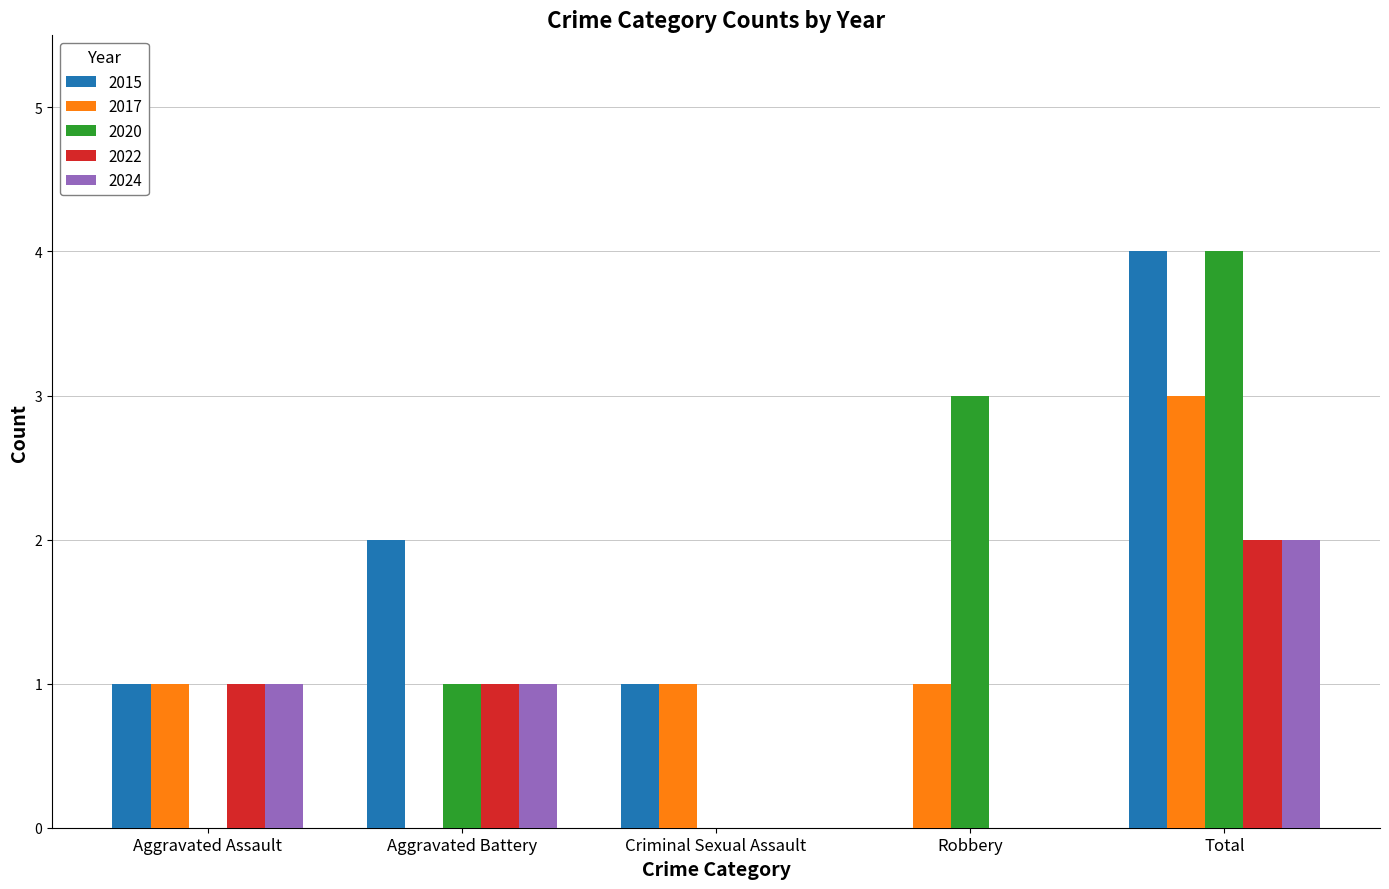

True or false: 2015 has a value of 2 at Robbery.

False